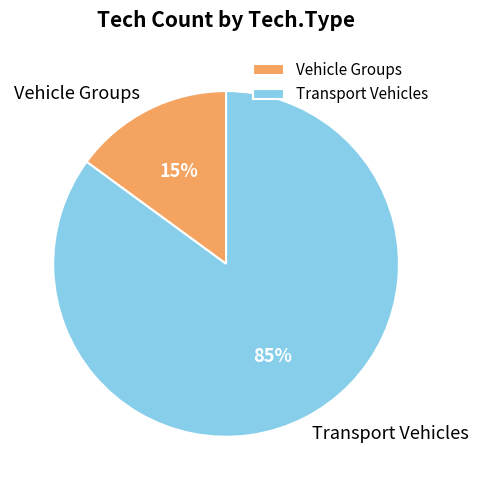

The Transport Vehicles slice represents 95% of the pie. True or false?

False